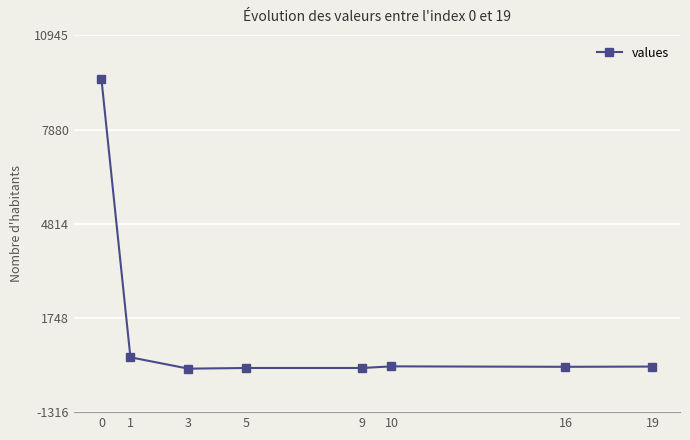

How many data points does each series have?

8